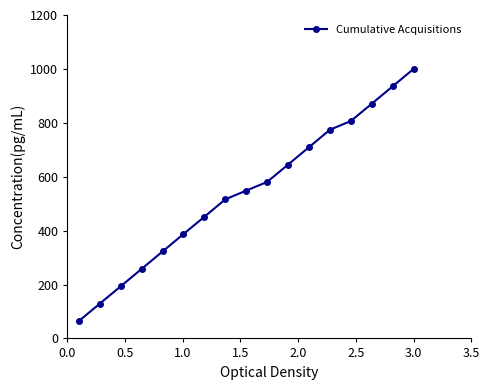

True or false: the data has more than 2 interior local peaks.

False